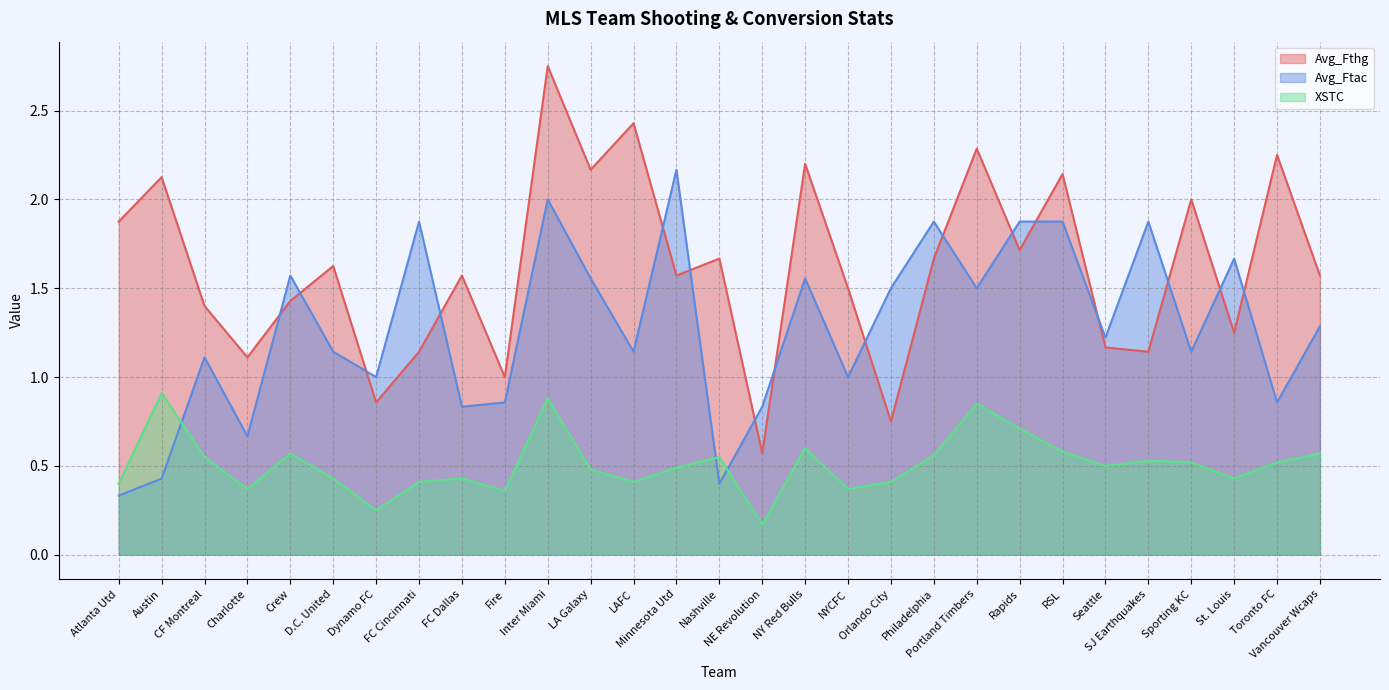

What is the approximate value of Avg_Ftac at RSL?

1.9